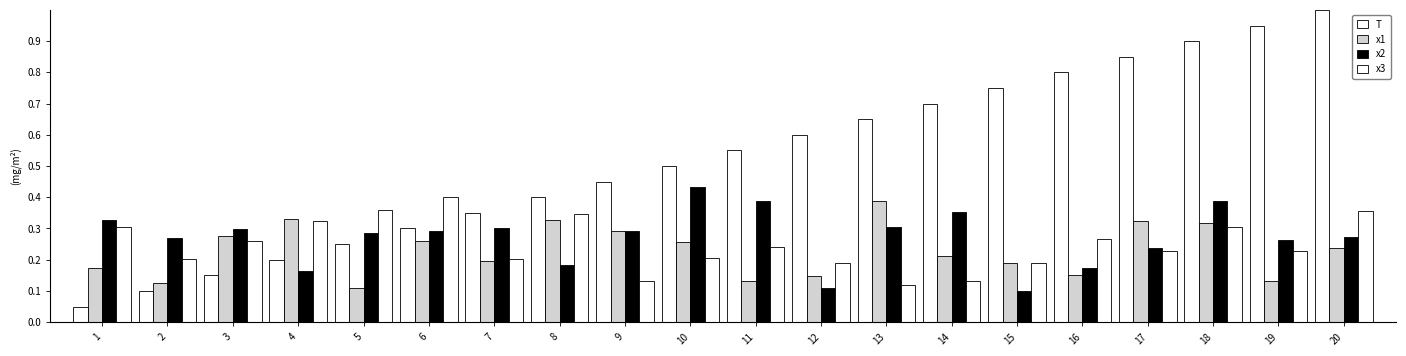

What is the difference between the T values at 13 and 9?

0.2